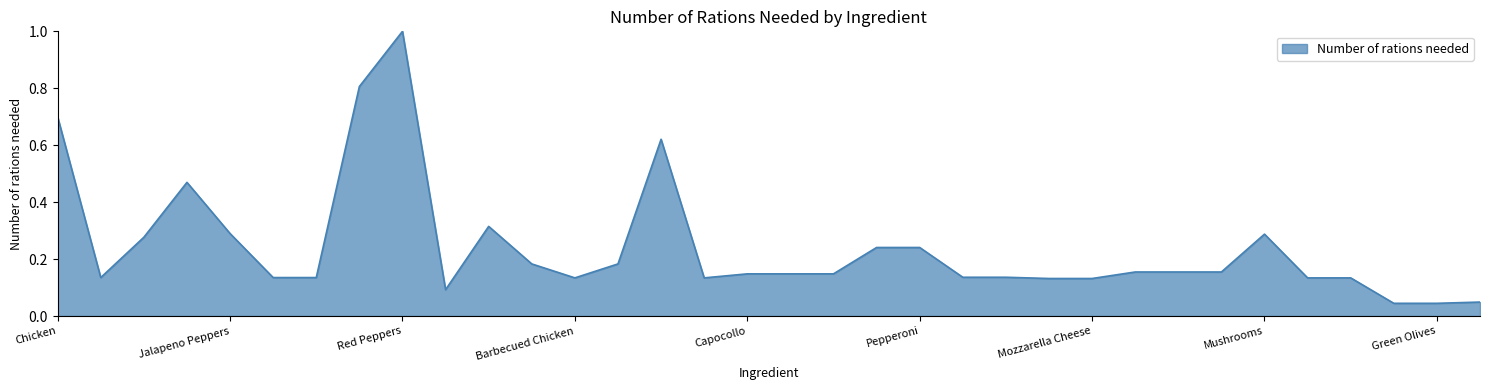

Count the number of data series in this chart.

1